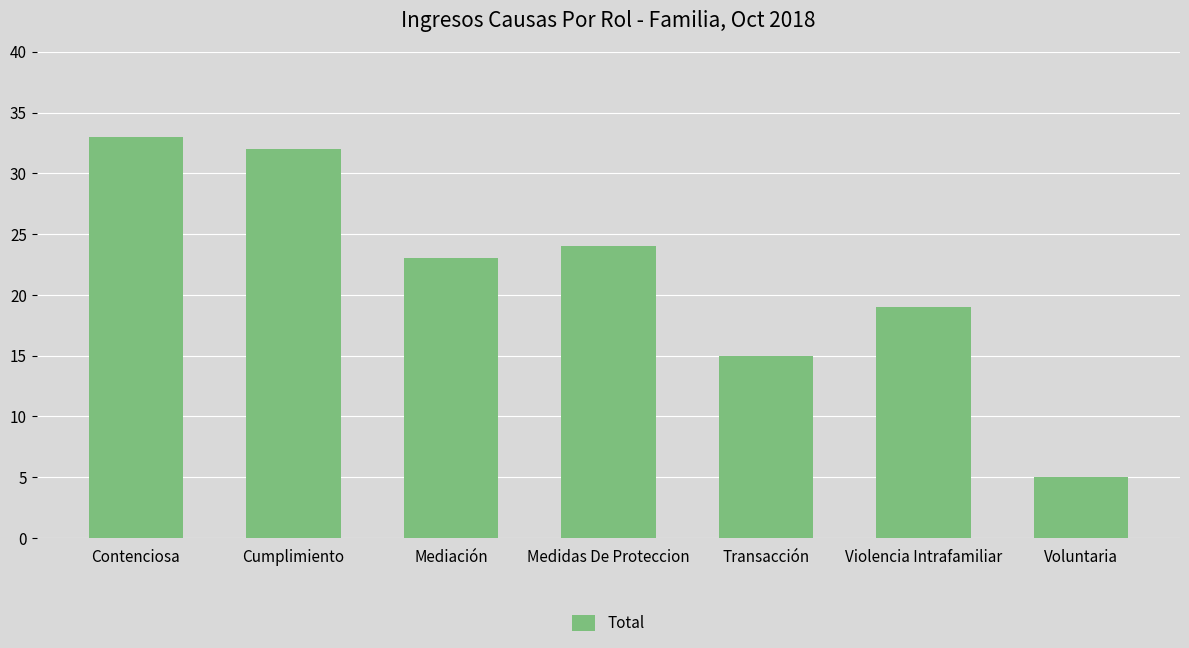

What is the smallest value displayed?

5